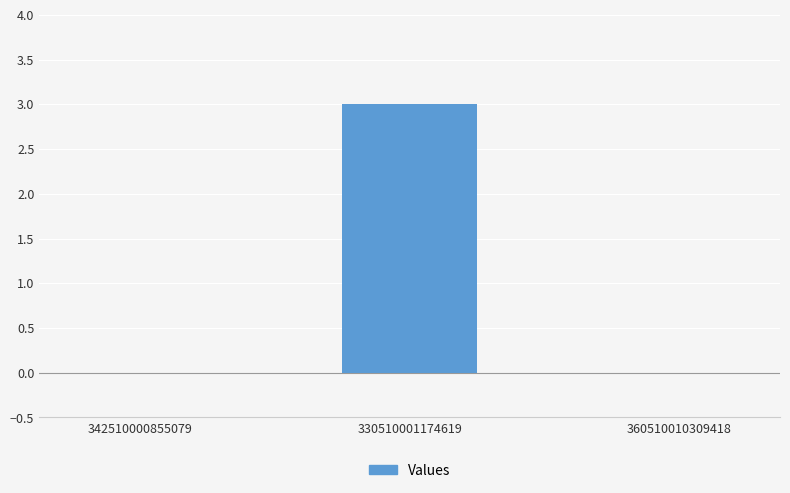

What is the maximum value shown in the chart?

3